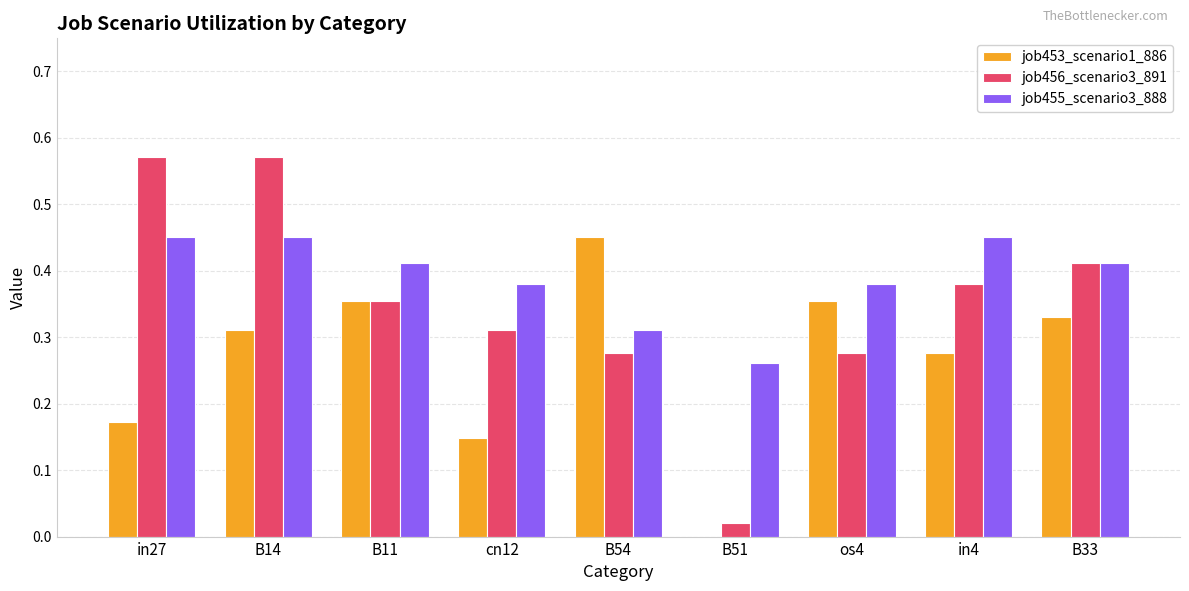

How many data points does each series have?

9